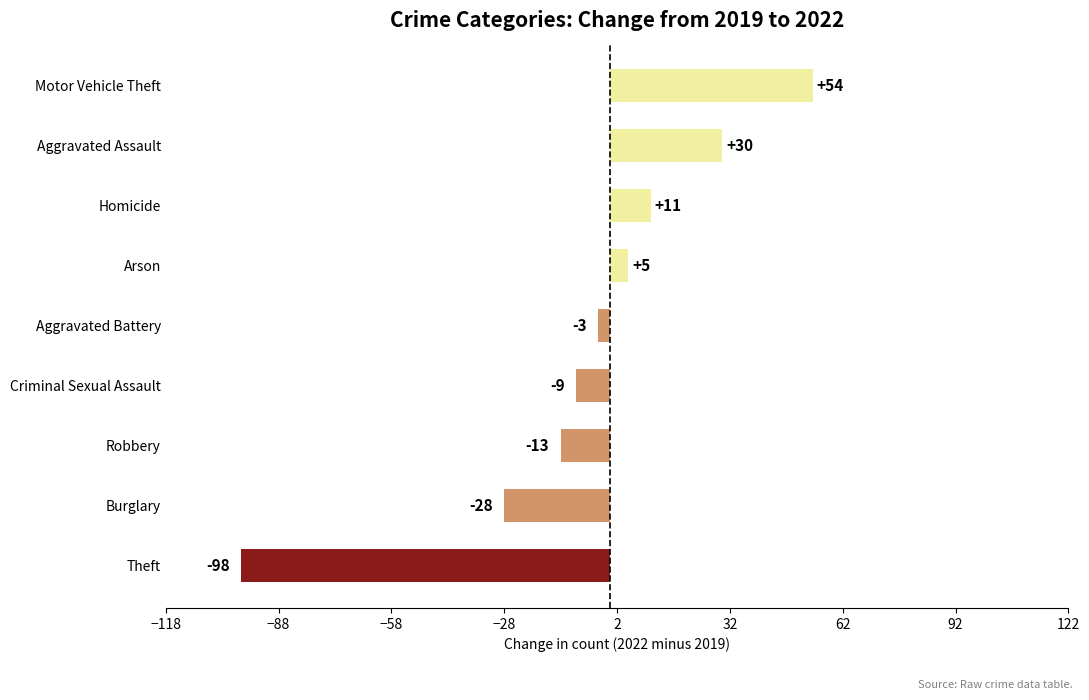

What is the difference between the maximum and minimum values?

152